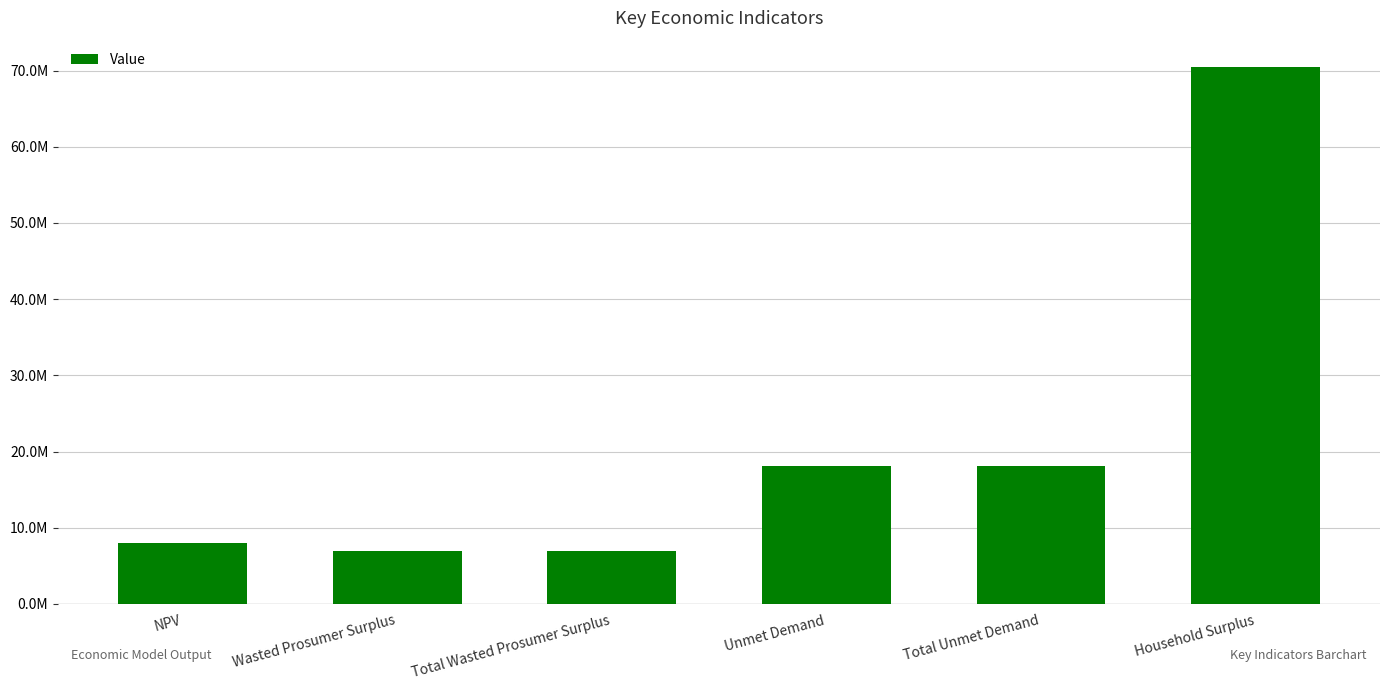

Does the chart contain any negative values?

No